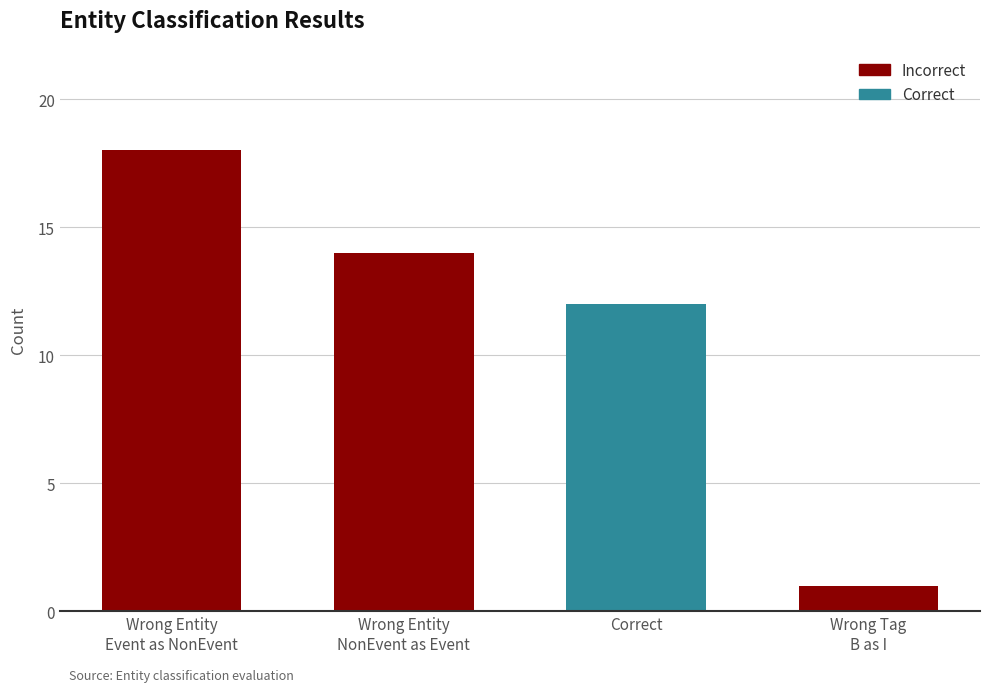

What is the greatest value displayed?

18